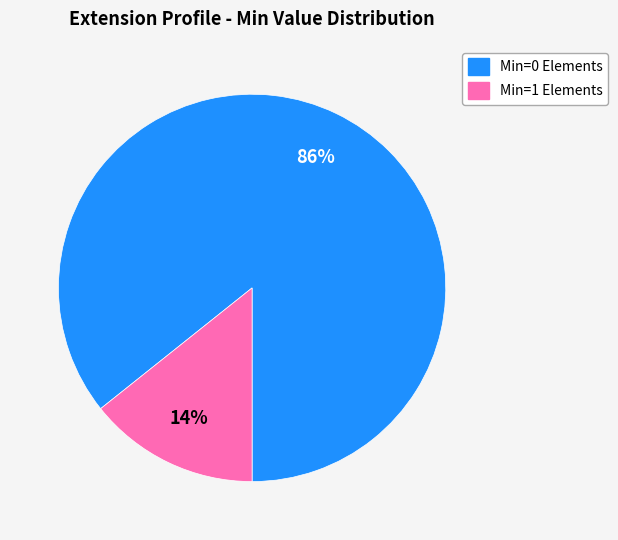

Does Min=0 Elements represent more than half of the total?

Yes